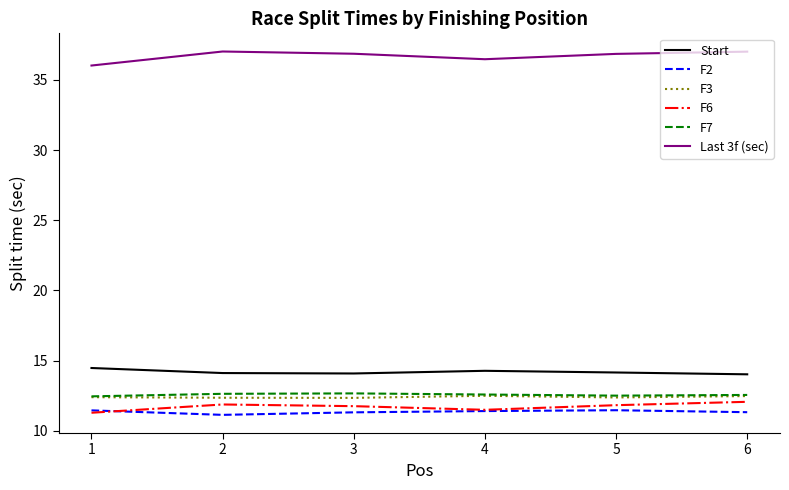

True or false: F6 has a value of 20.0 at 2.

False